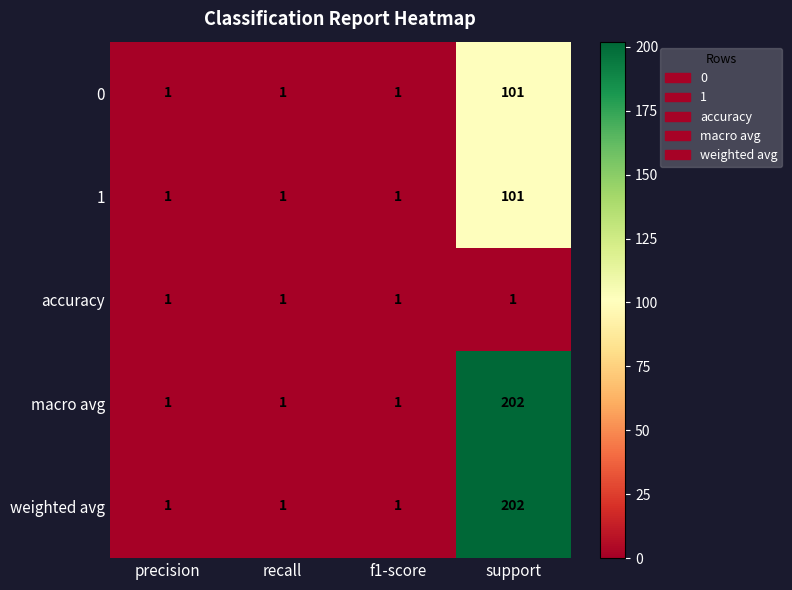

The accuracy series shows 1 at support. True or false?

True